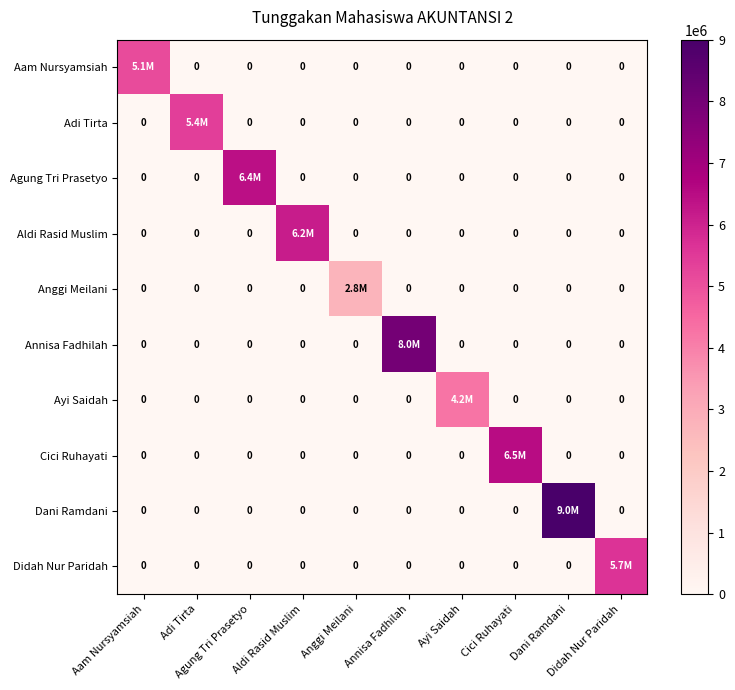

What is the sum of all Anggi Meilani values?

2750000